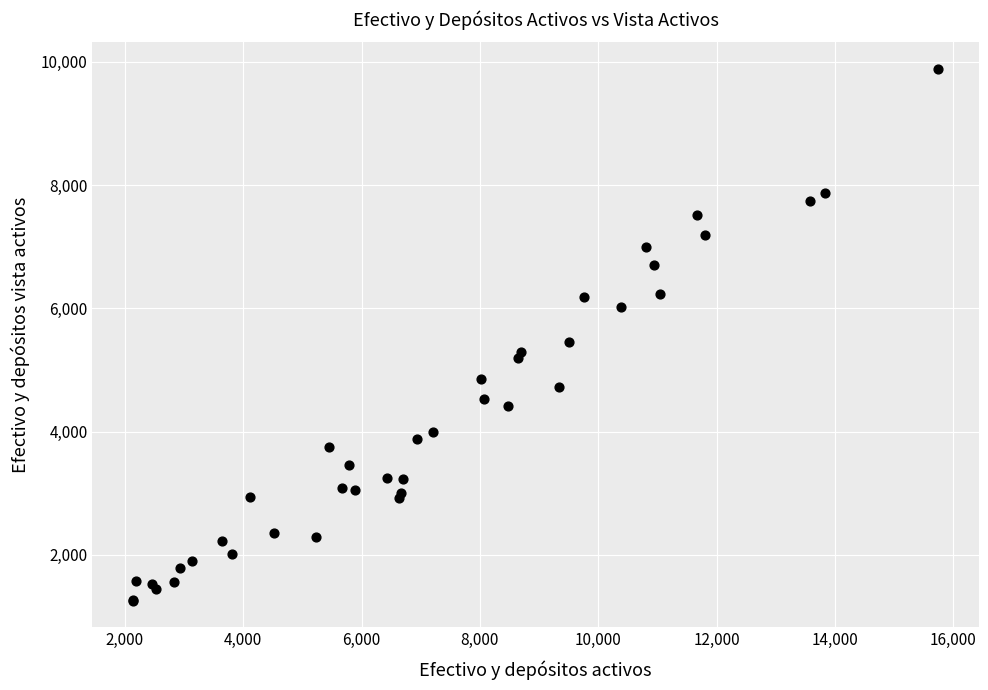

What Y value in the scatter plot is closest to 5570?

5453